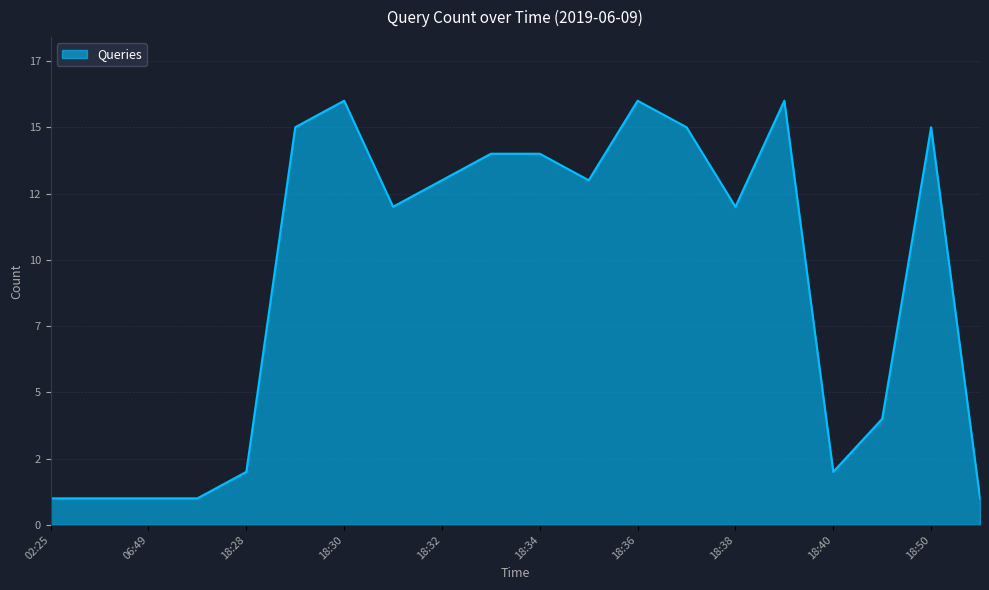

Is this an area chart (filled region under the line)?

Yes